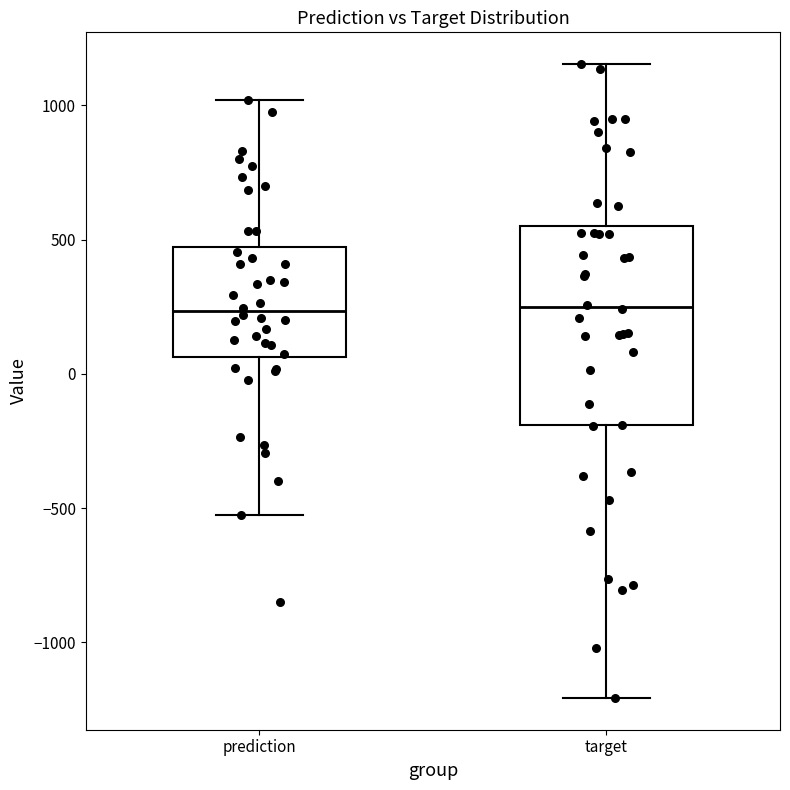

Reading left to right, transcribe this box plot: for each box, give where its median line is, the range the box spans, and where its two whiskers end, as read against the y-axis. The values are not printed on the chart, so give them approximately, as read against the axis.

prediction: median 250, box 50 to 450, whiskers -550 to 1000
target: median 250, box -200 to 550, whiskers -1200 to 1150